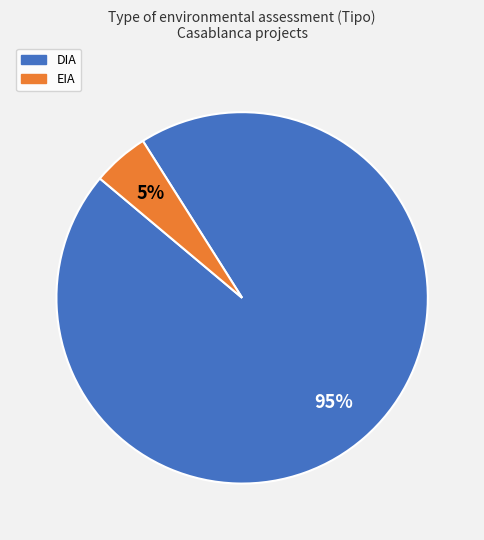

True or false: EIA accounts for 5% of the total.

True